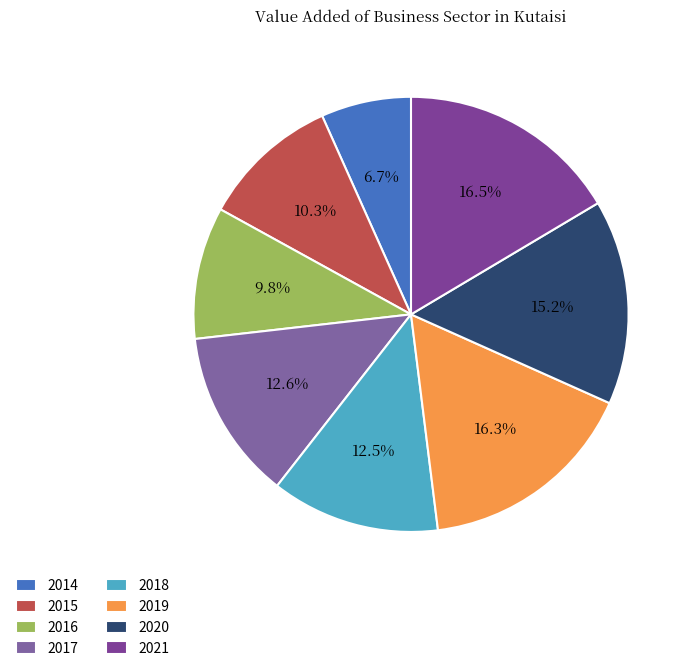

True or false: 2017 accounts for 13% of the total.

True